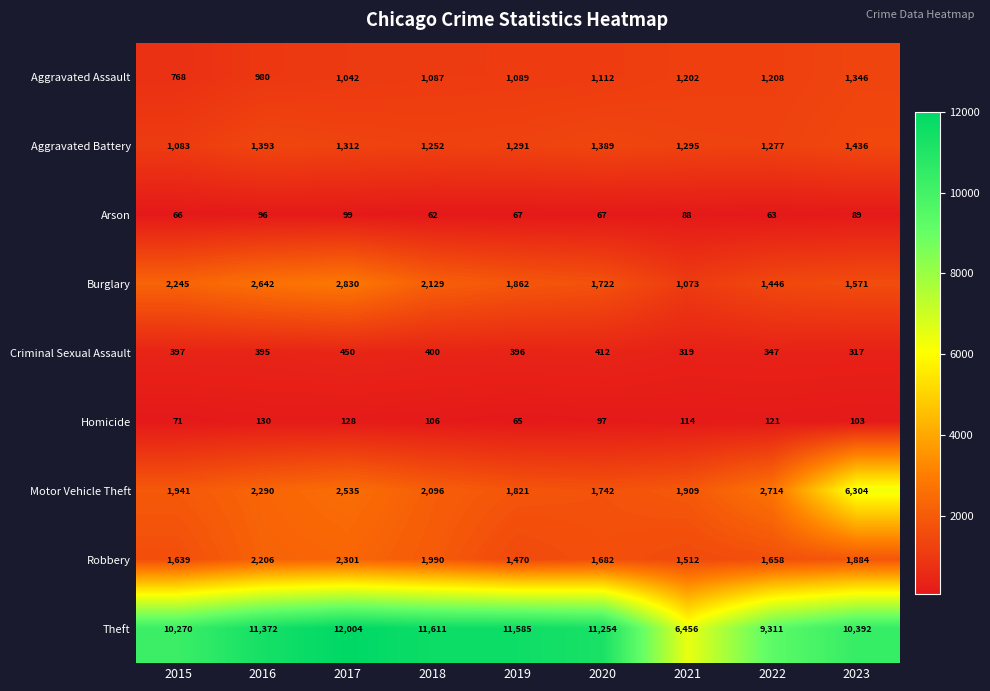

At 2021, list the series in order from smallest to largest.

Arson, Homicide, Criminal Sexual Assault, Burglary, Aggravated Assault, Aggravated Battery, Robbery, Motor Vehicle Theft, Theft